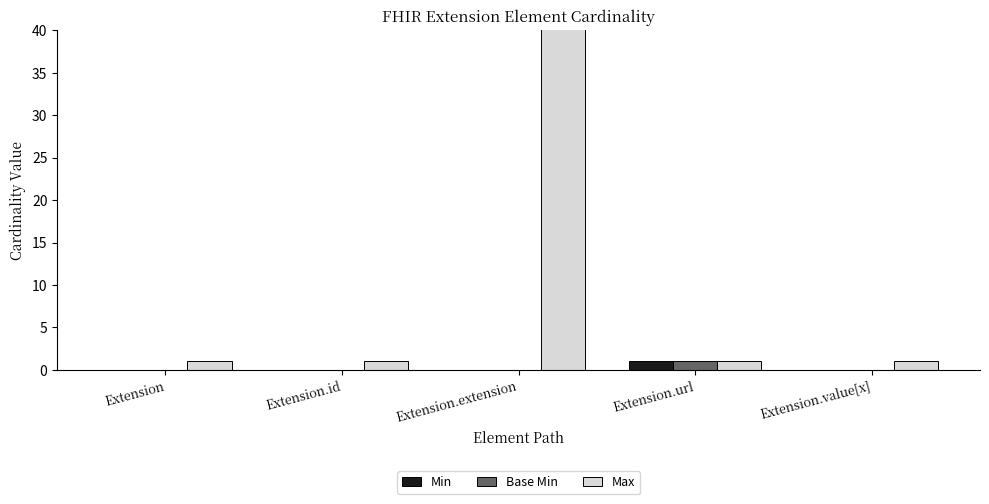

Are the bars grouped side by side (vs. stacked)?

Yes